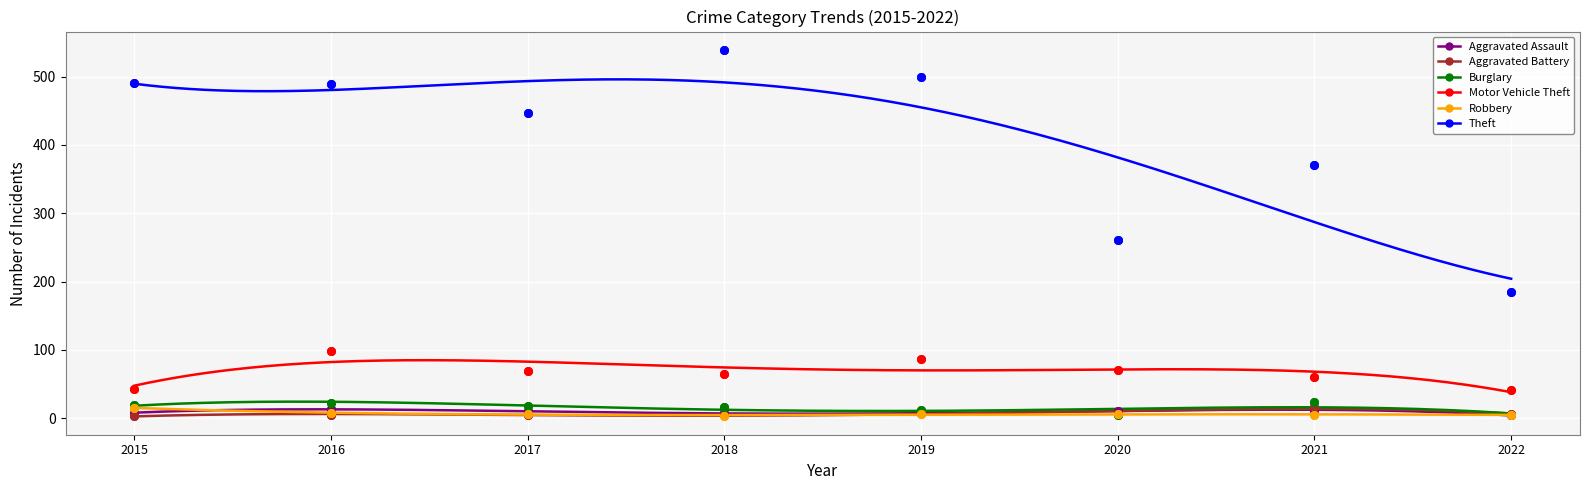

What is the total value across all series at 2022?

245